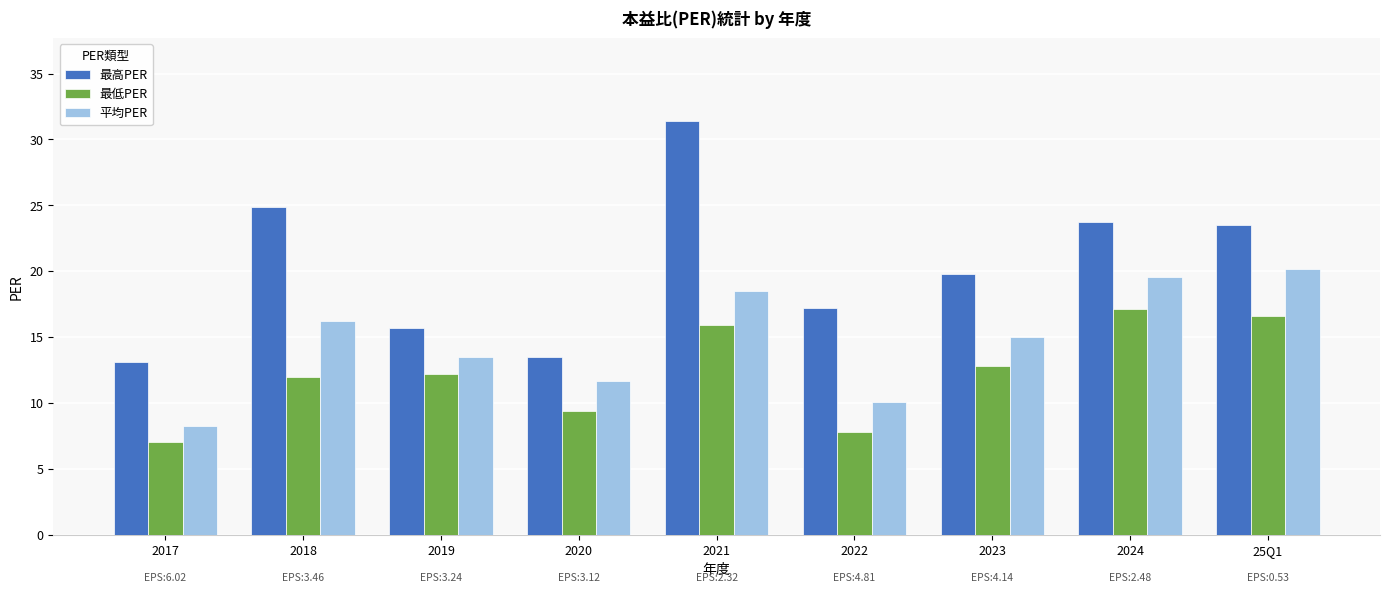

Reading left to right, what are all the values shown in this chart?

最高PER: 13.1	24.9	15.7	13.5	31.4	17.2	19.8	23.7	23.5
最低PER: 7.1	12.0	12.2	9.4	15.9	7.8	12.8	17.1	16.6
平均PER: 8.2	16.2	13.5	11.7	18.5	10.1	15.0	19.6	20.2